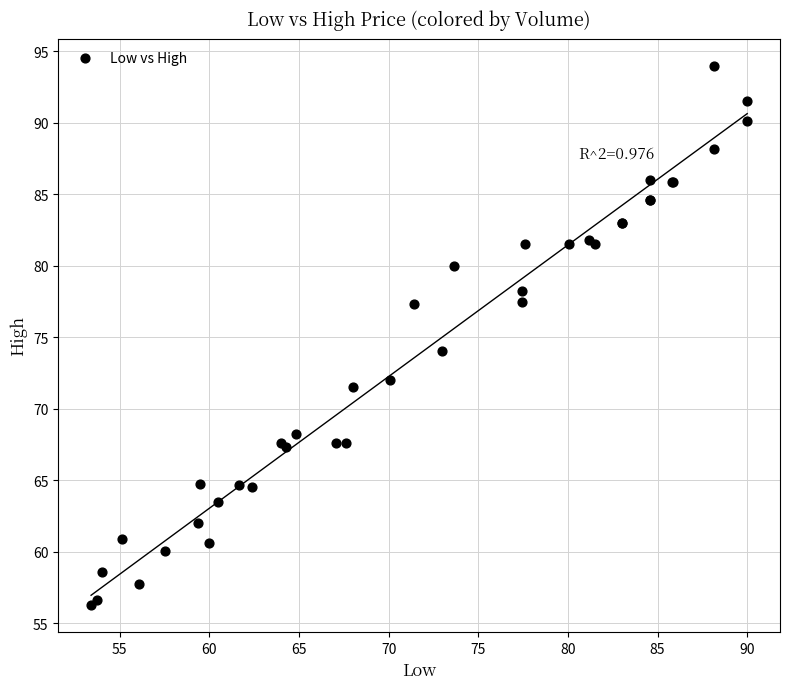

What Y value in the scatter plot is closest to 75?

74.0